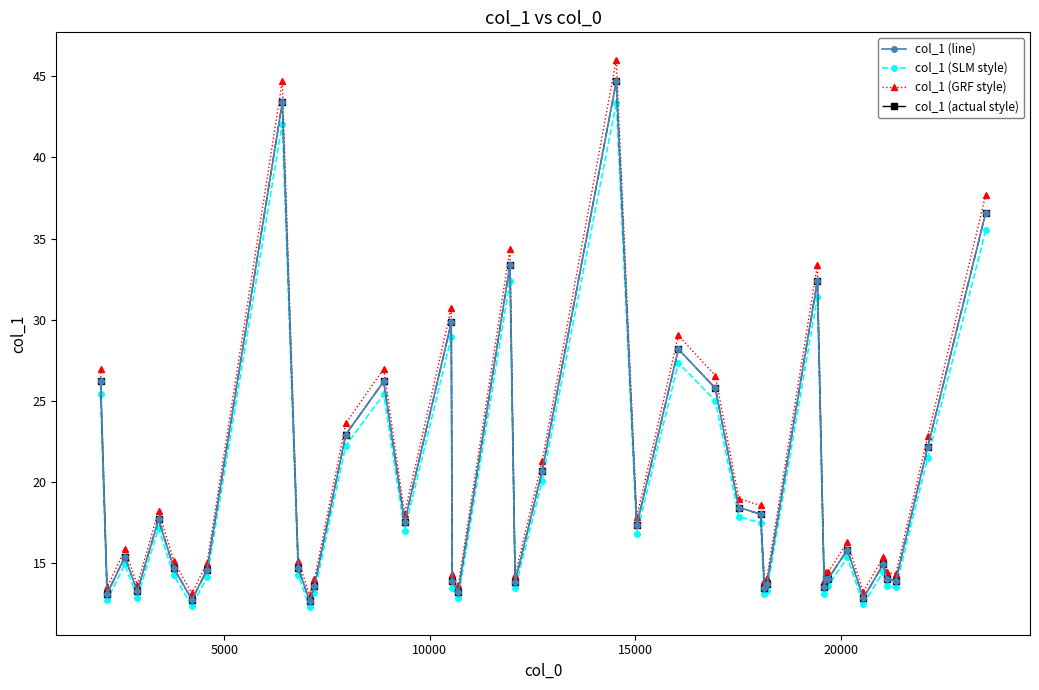

How many interior local peaks does the col_1 (GRF style) series have?

11